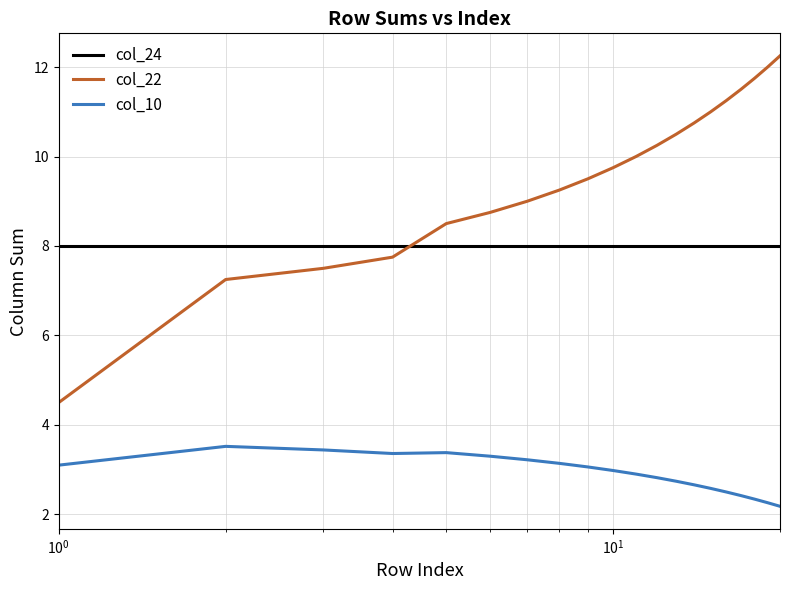

How many series are shown in this chart?

3